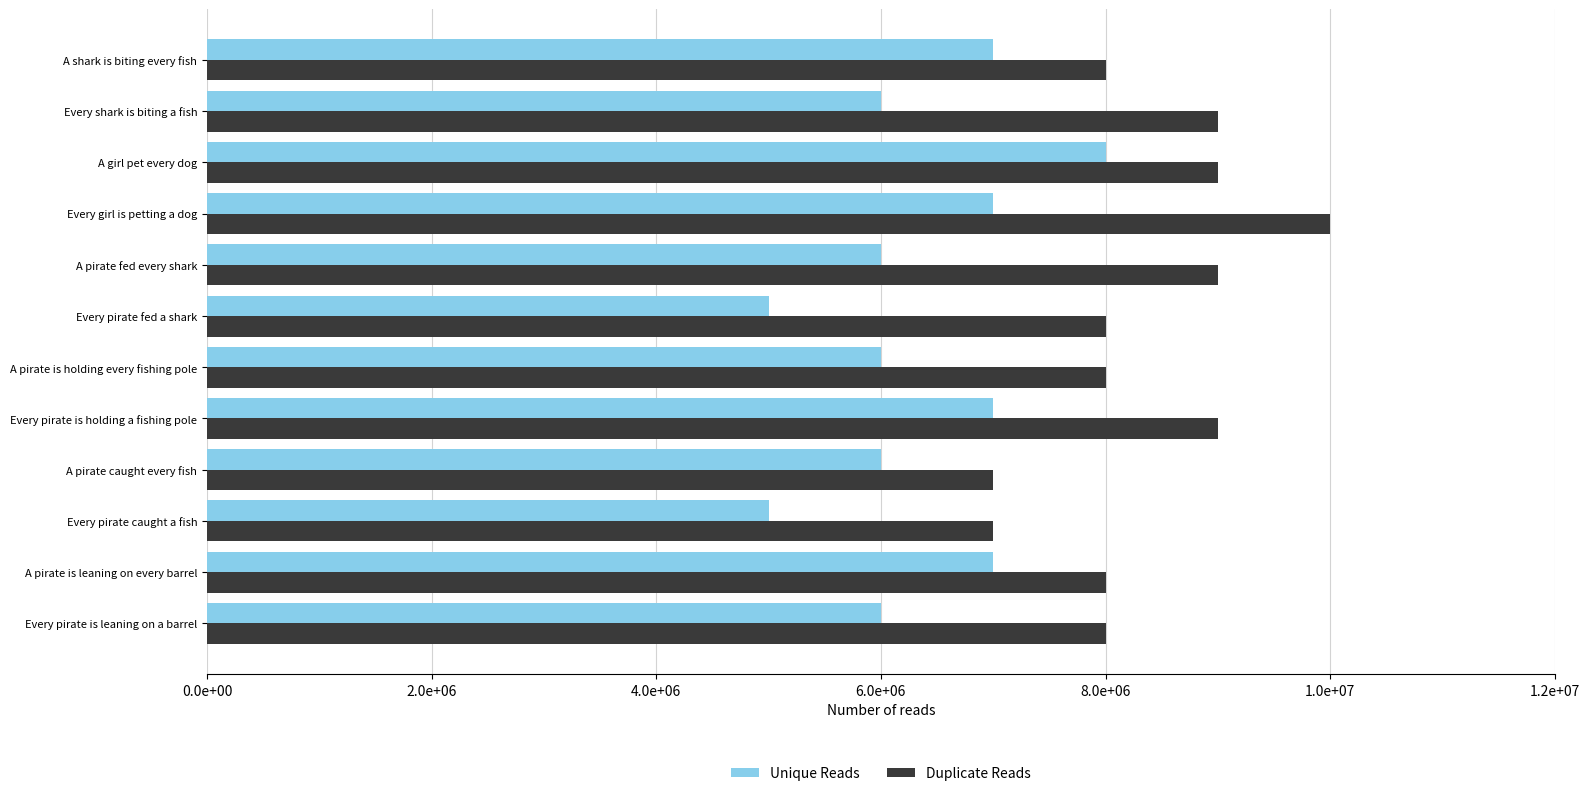

What are all the series names shown in the legend?

Unique Reads, Duplicate Reads